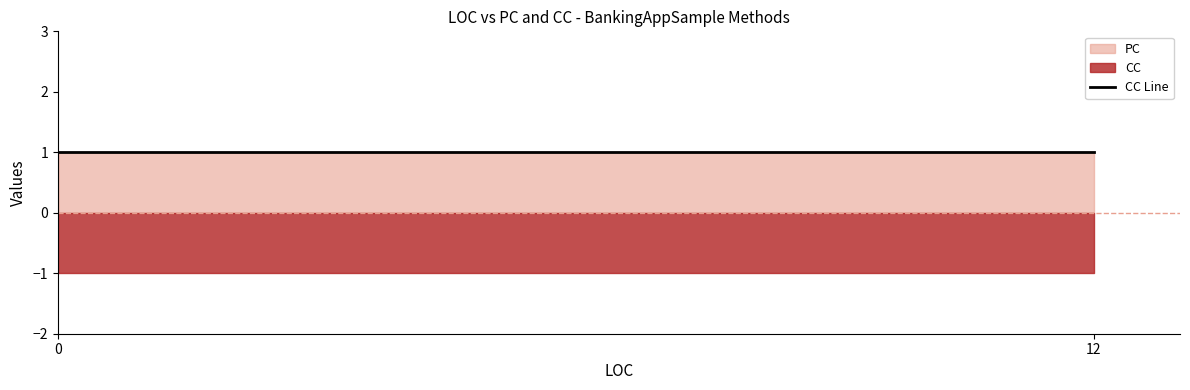

Is it true that PC equals 1 at Main?

True